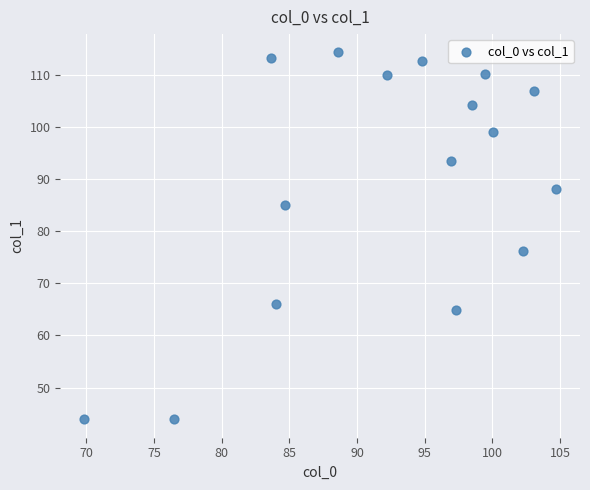

What Y value in the scatter plot is closest to 79?

76.2